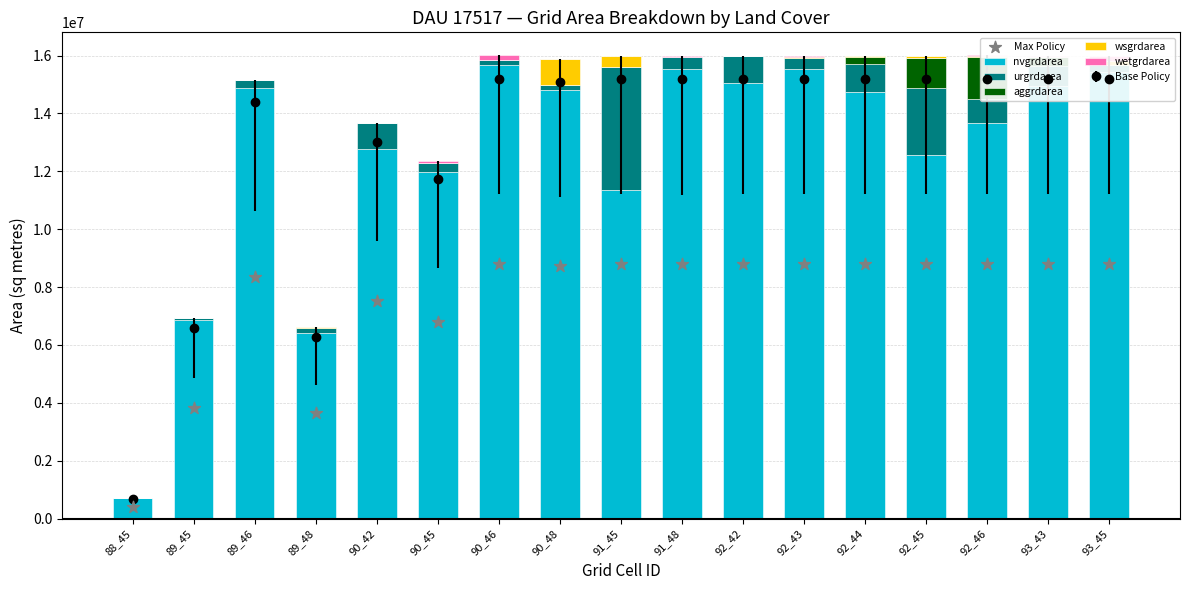

Is the value of aggrdarea at 93_43 greater than the value of nvgrdarea at 93_43?

No